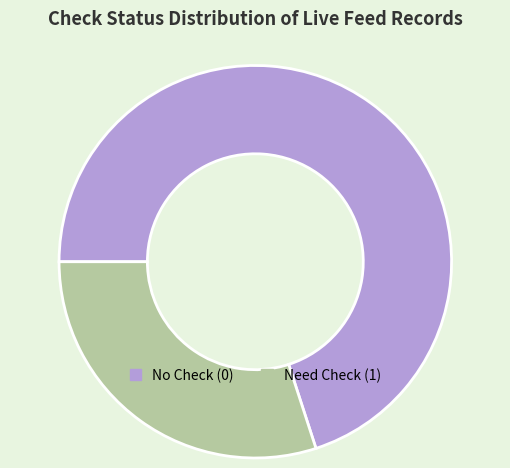

The No Check (0) slice represents 70% of the pie. True or false?

True